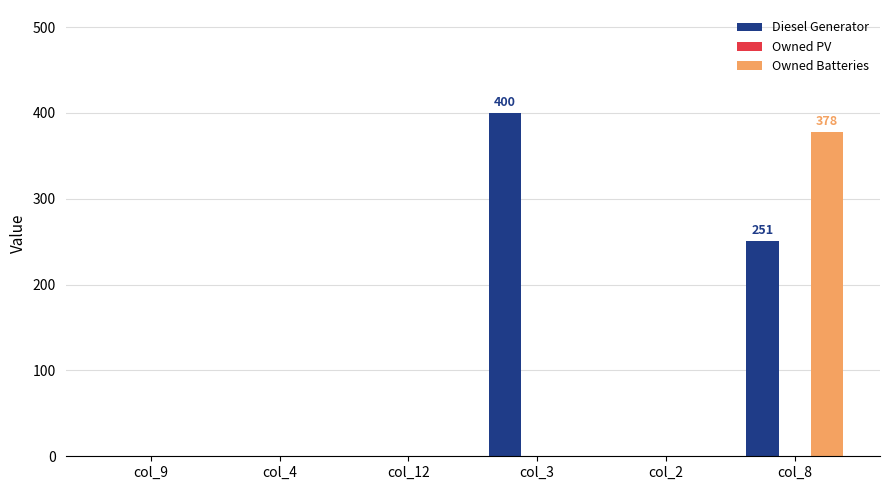

How many values in the Owned Batteries series exceed 0?

1